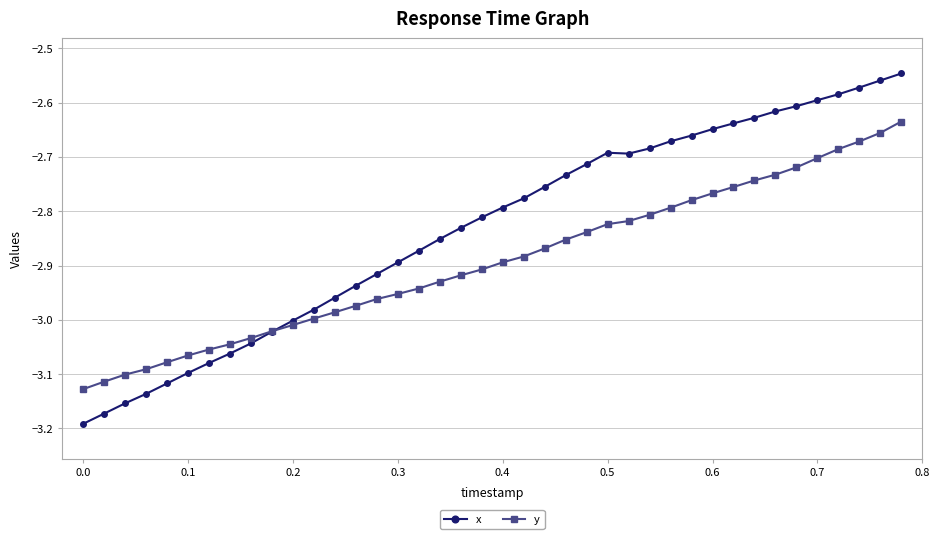

List the series in order of their overall mean, highest first.

x, y